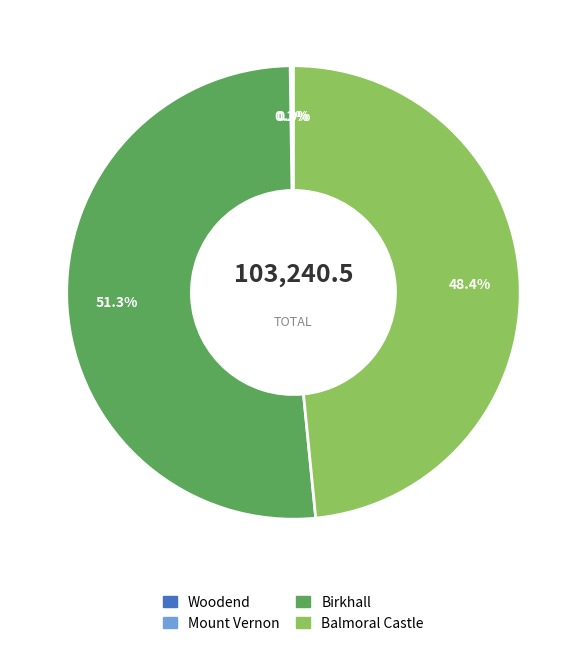

Which category has the biggest portion of the pie?

Birkhall